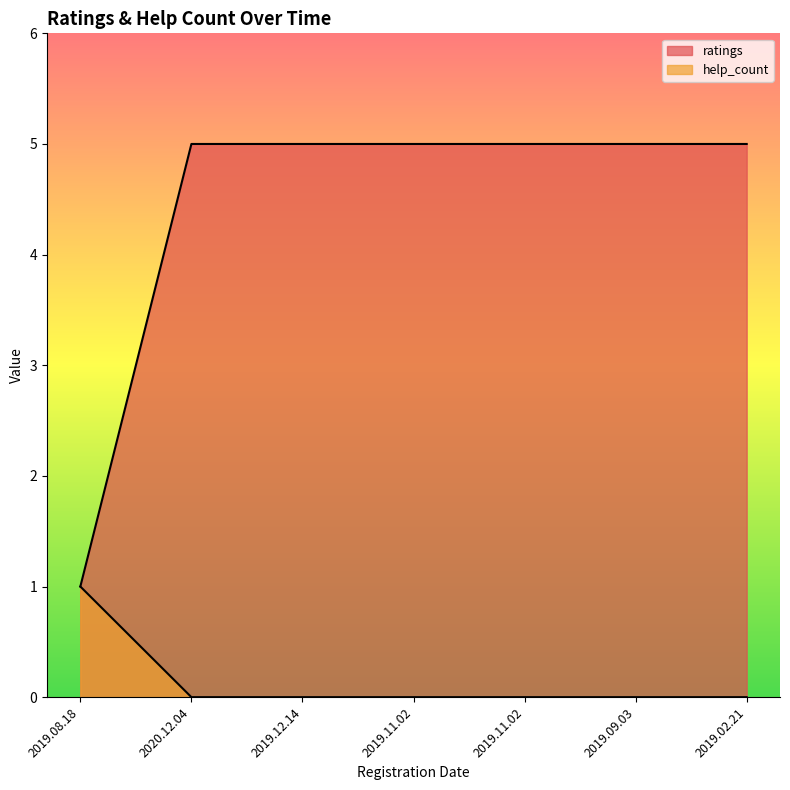

At which category is the sum across all series the highest?

2020.12.04